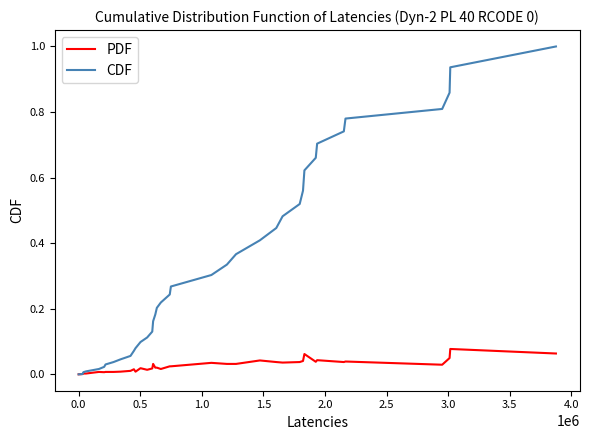

Rank the series by their average value, from lowest to highest.

PDF, CDF